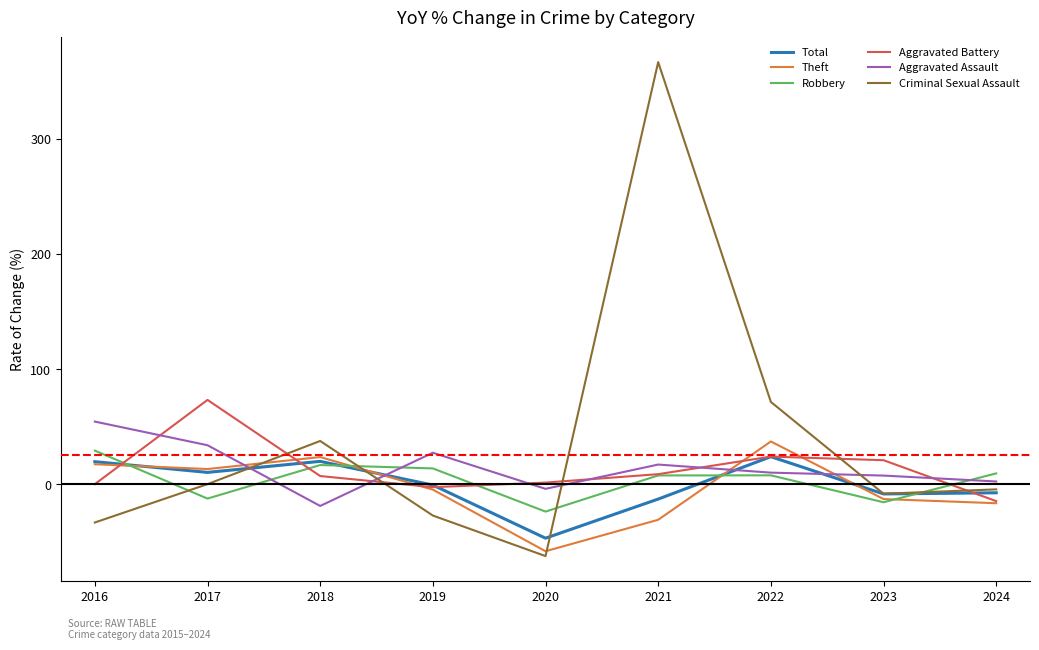

How many intersections are there between Theft and Aggravated Assault?

4